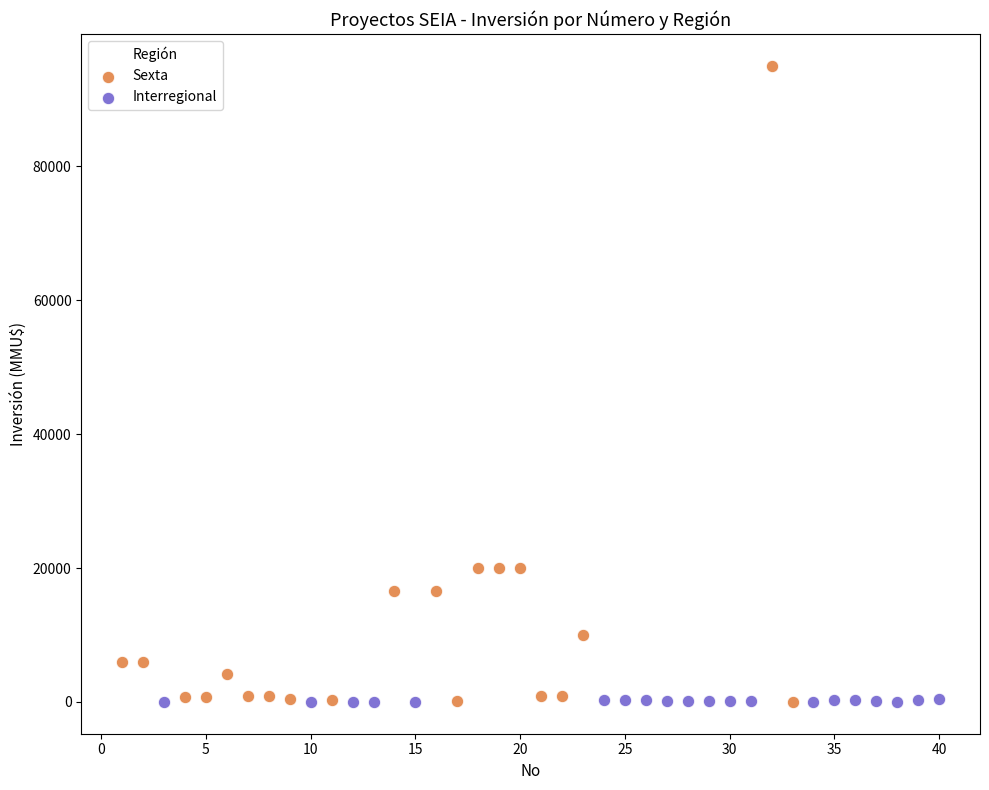

Which series has the widest spread of Y values?

Sexta